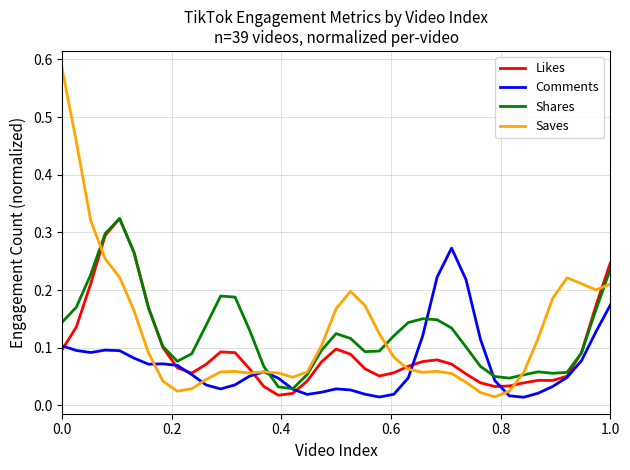

What are all the series names shown in the legend?

Likes, Comments, Shares, Saves